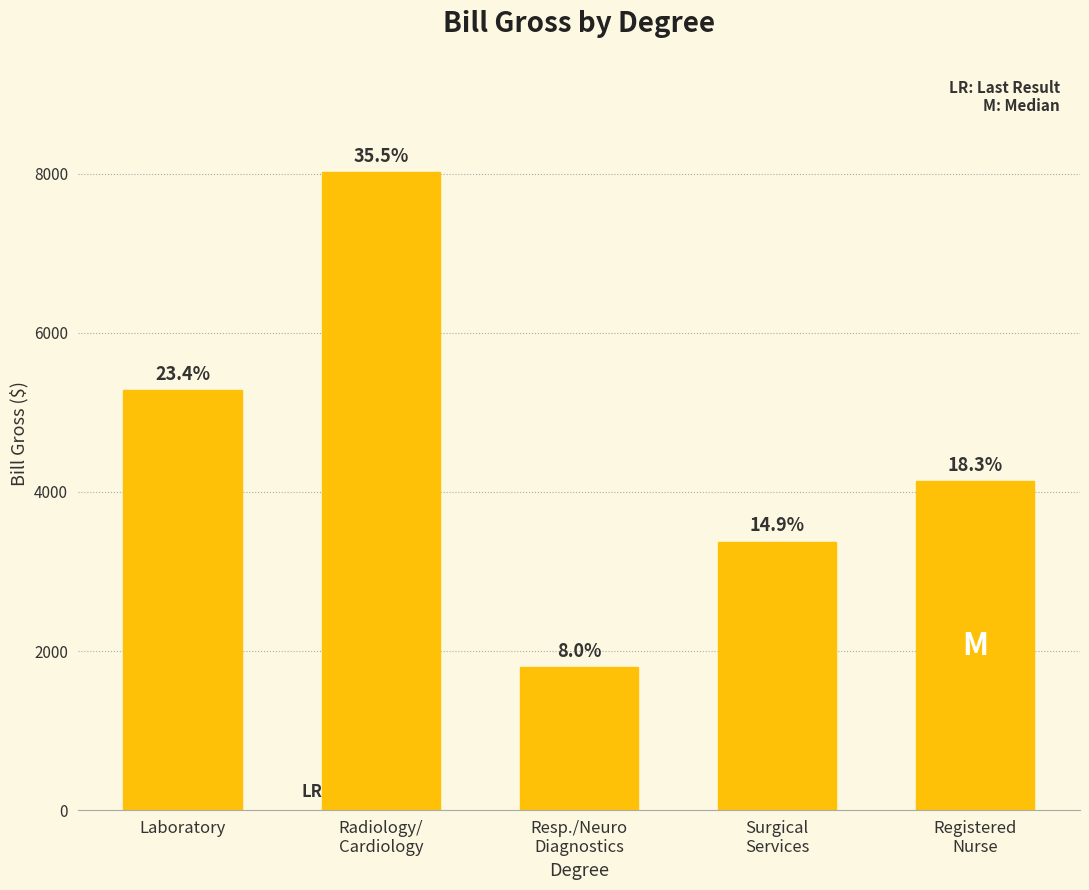

Where does the data first go above 4137?

Laboratory